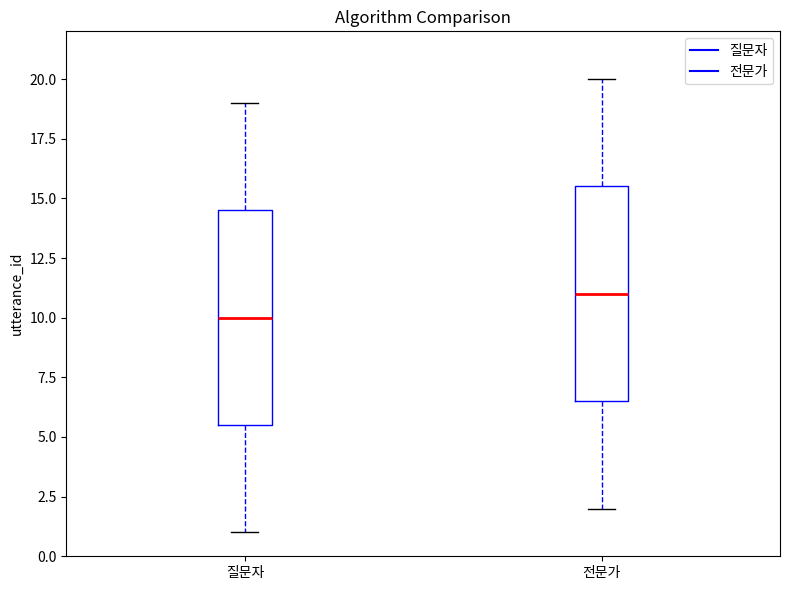

Which box has the lowest median line?

질문자